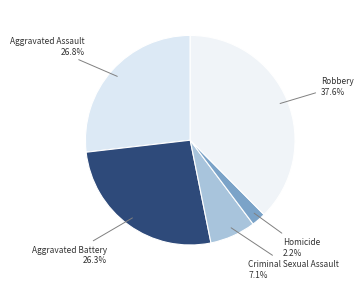

How many slices are in this pie chart?

5